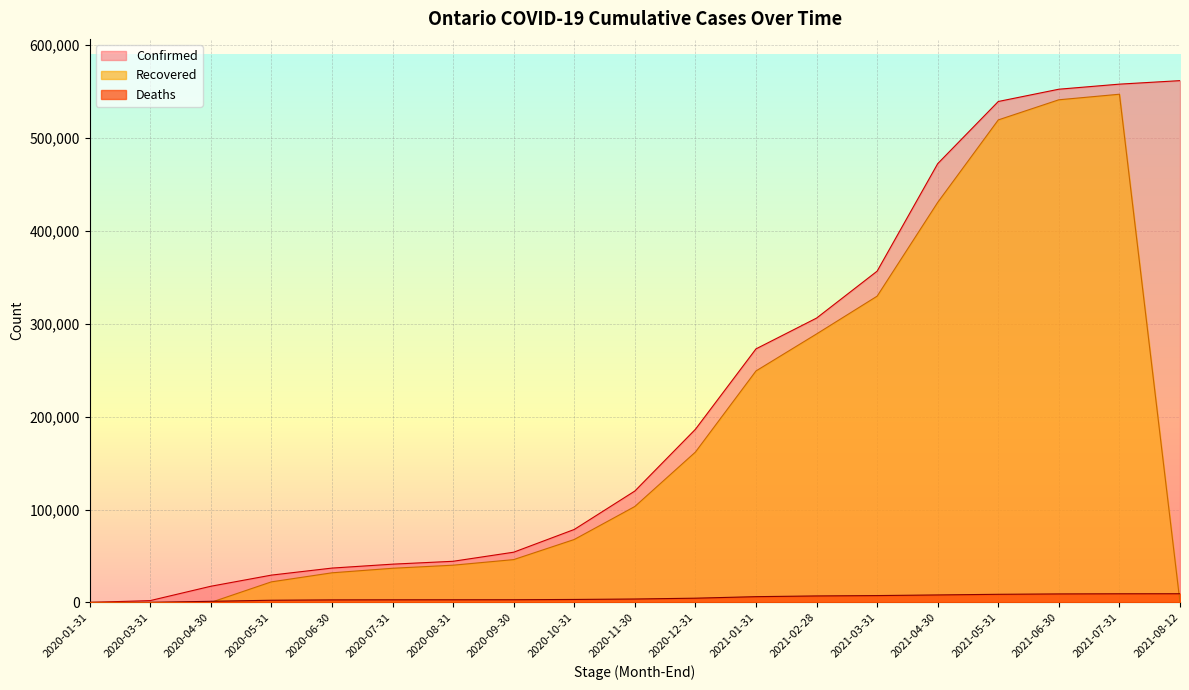

True or false: Confirmed and Recovered intersect in this chart.

False